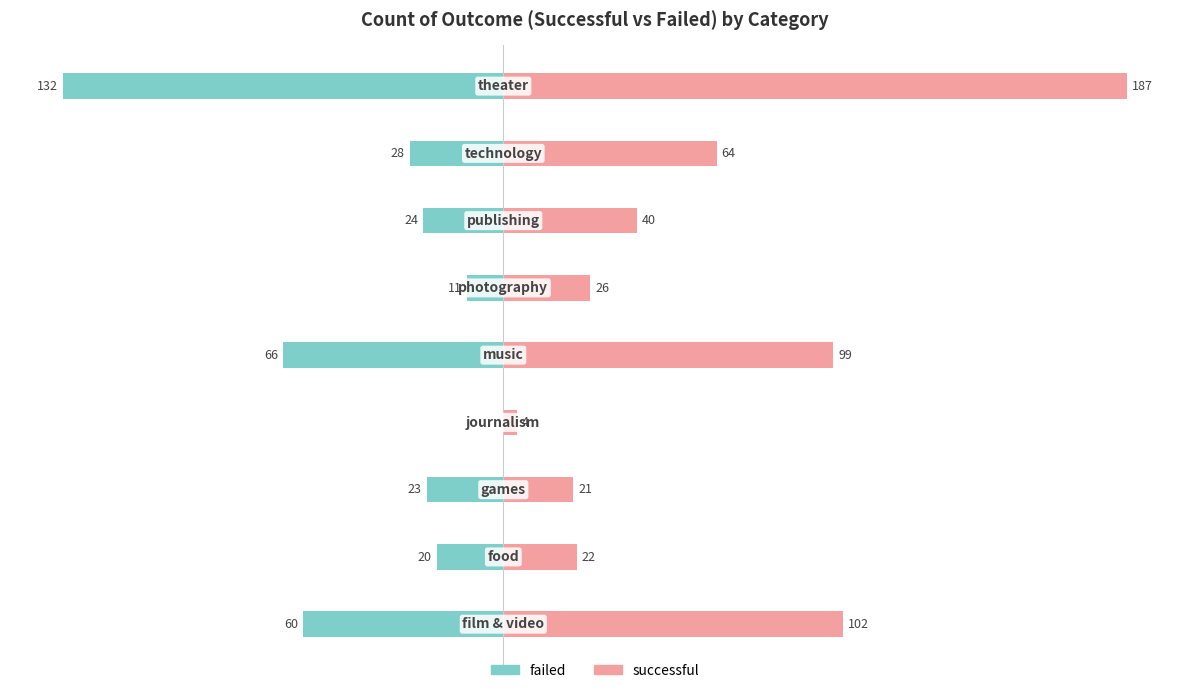

How many data points does each series have?

9